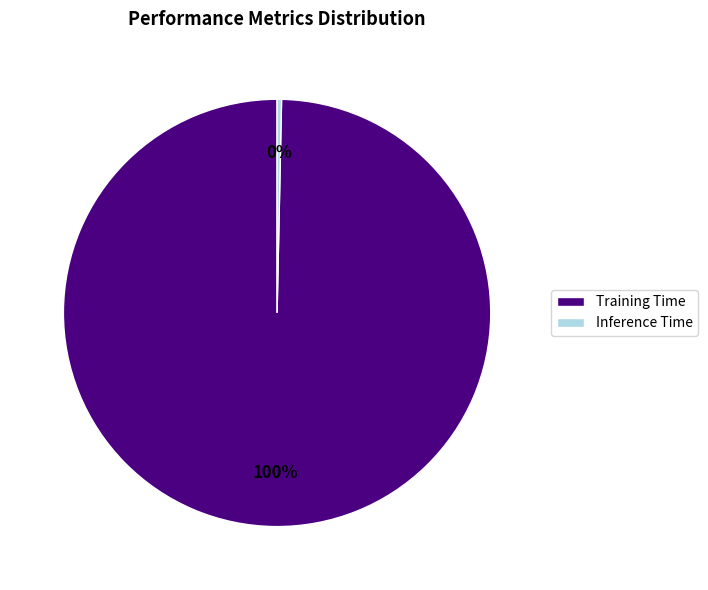

Which slice is the largest?

Training Time